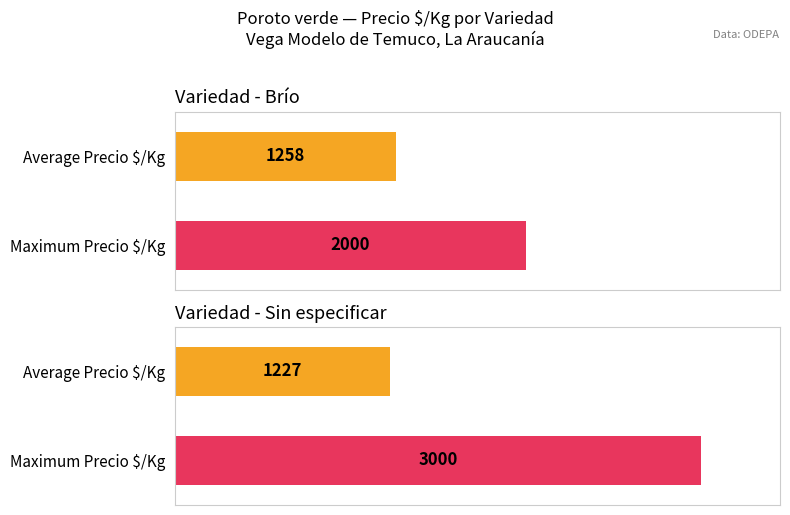

Does the chart contain any negative values?

No